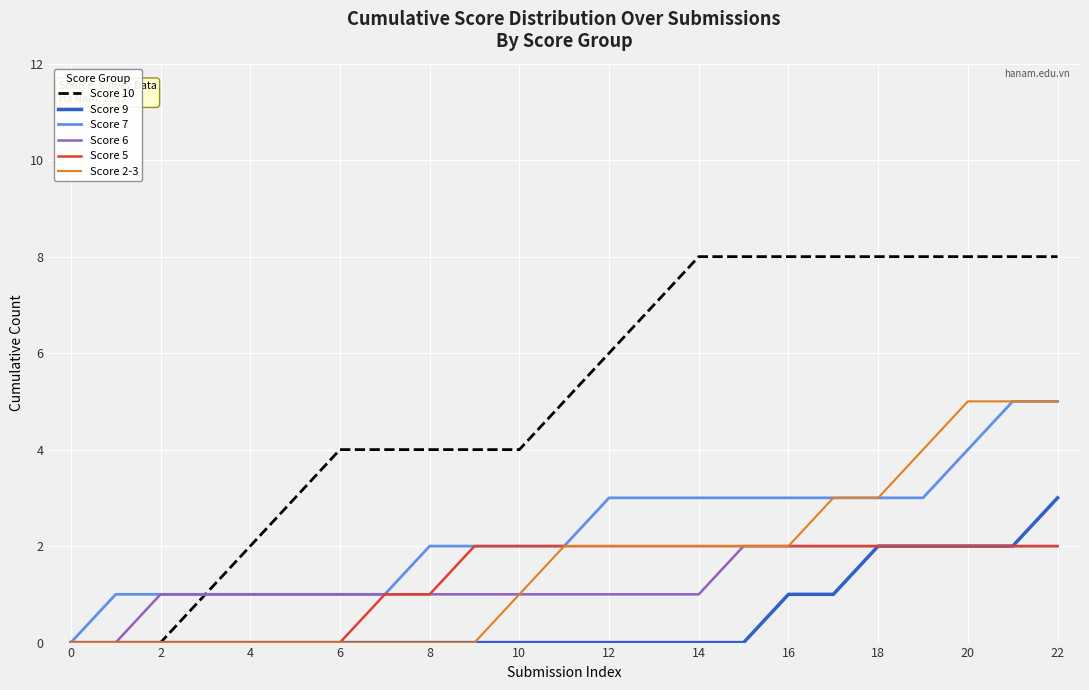

Which series has the largest total across all categories?

Score 10